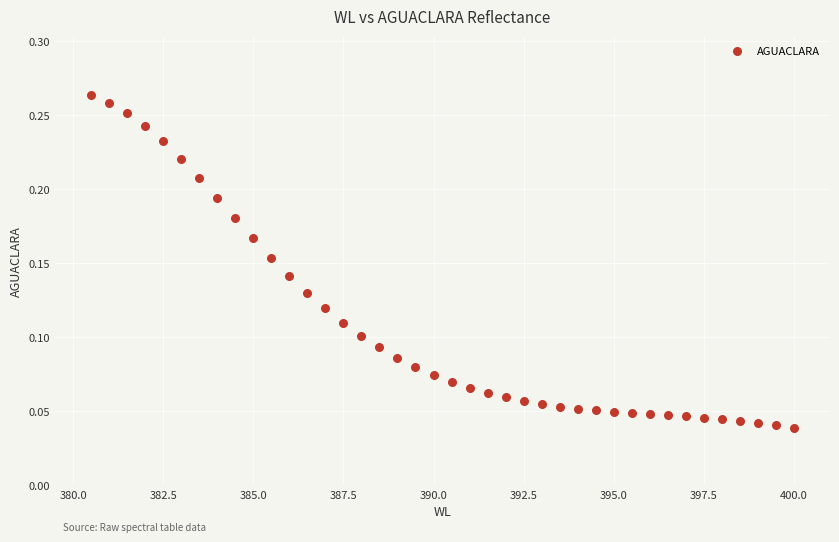

What is the range of X values (max minus min)?

19.5